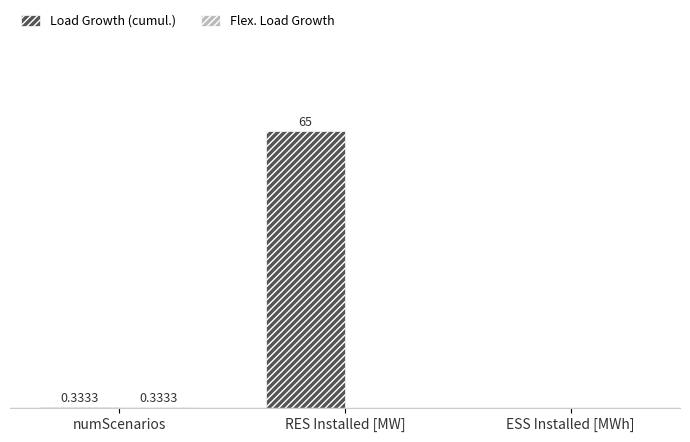

Are the bars grouped side by side (vs. stacked)?

Yes